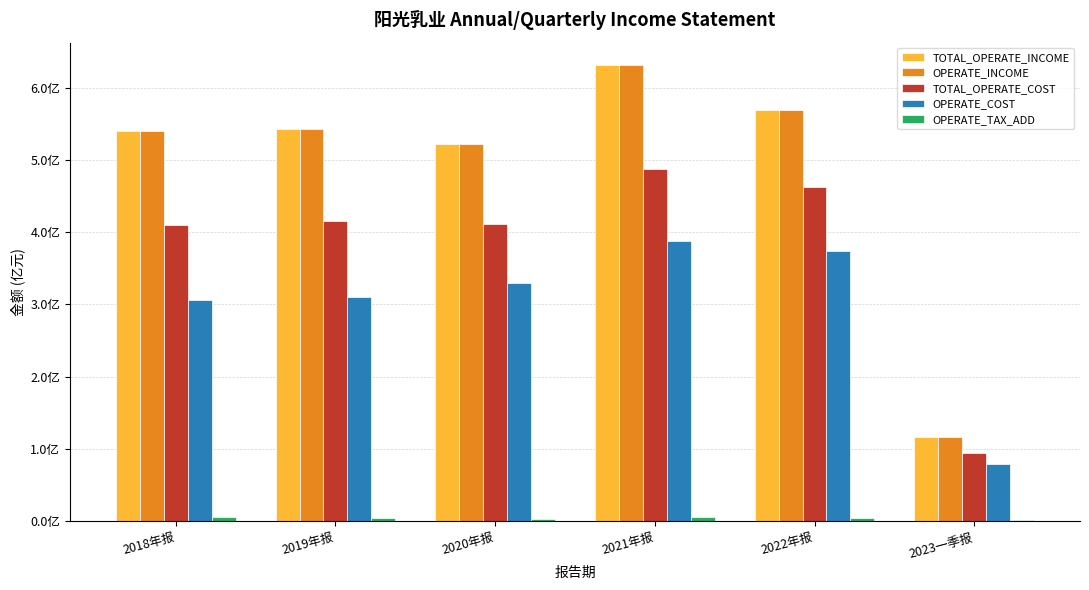

Rank the categories by OPERATE_INCOME value from lowest to highest.

2023一季报, 2020年报, 2018年报, 2019年报, 2022年报, 2021年报